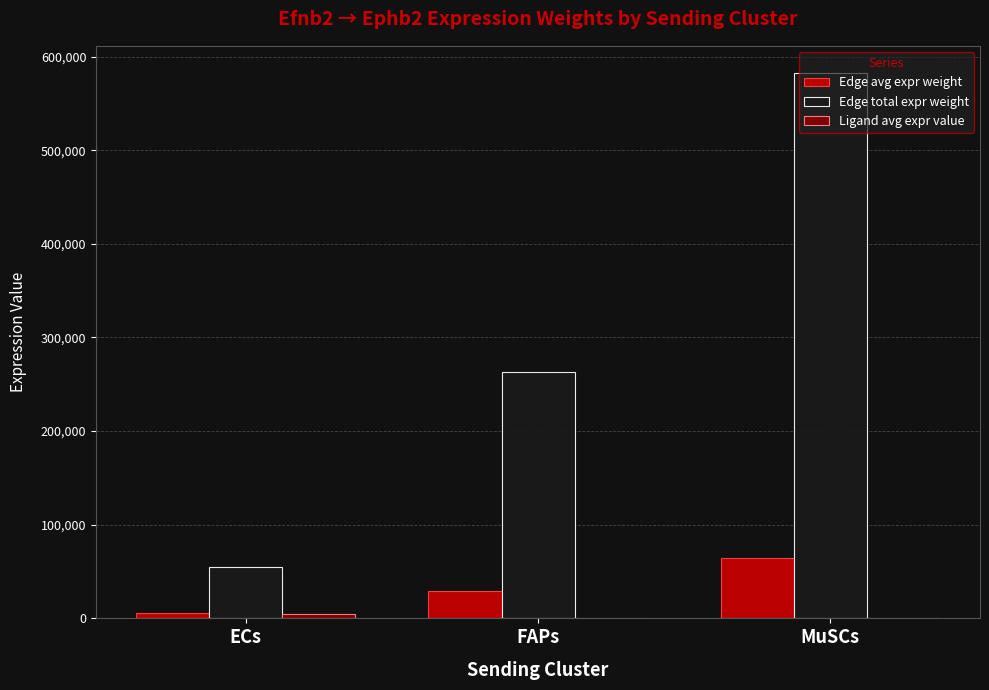

The value of Edge total expr weight at MuSCs is 178814.4. True or false?

False